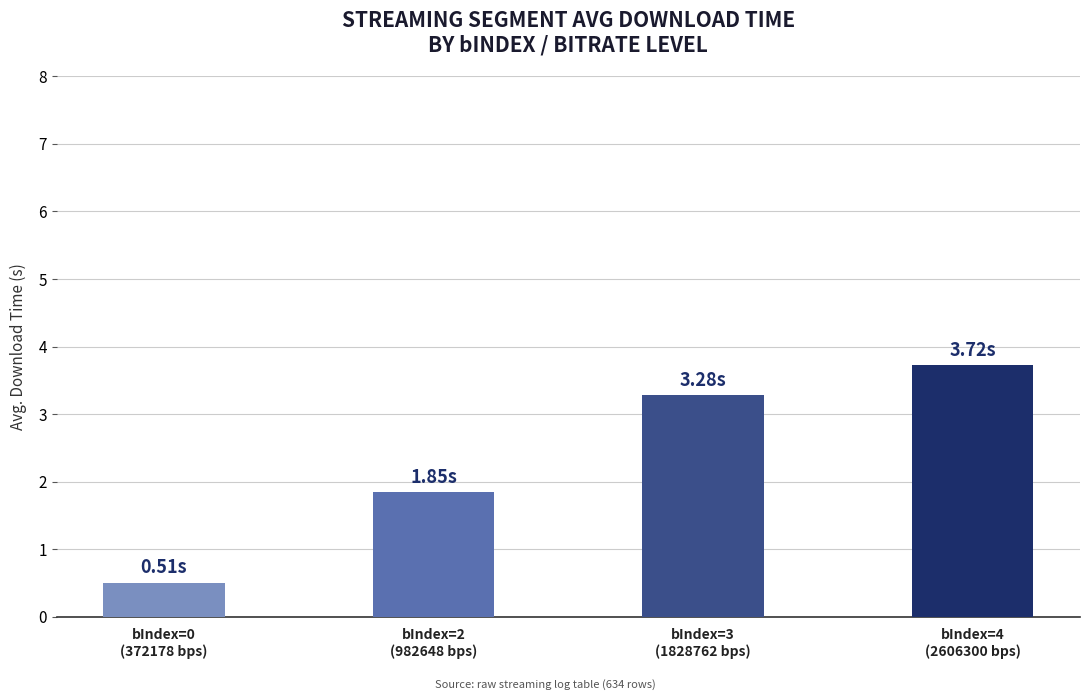

How many bars are there in total?

4